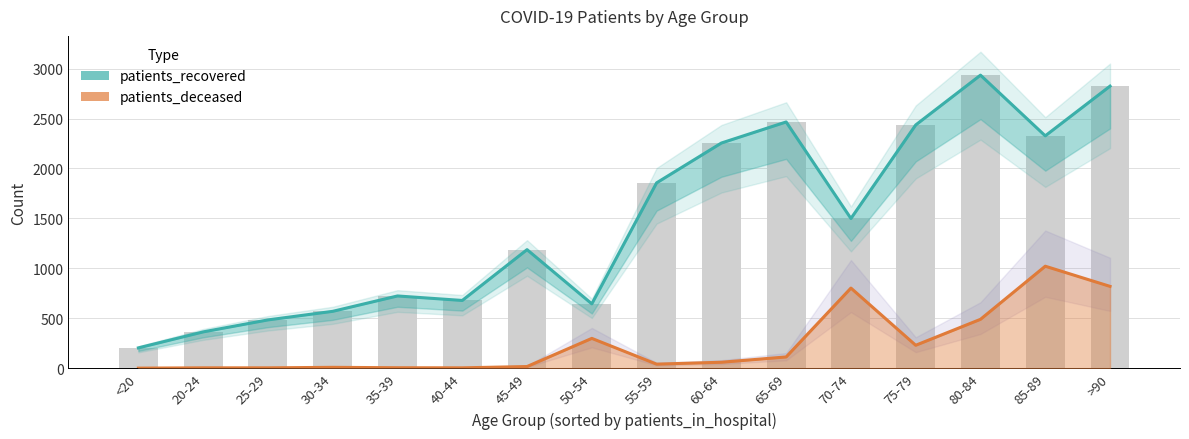

What is the label of the 13th bar from the left?

75-79